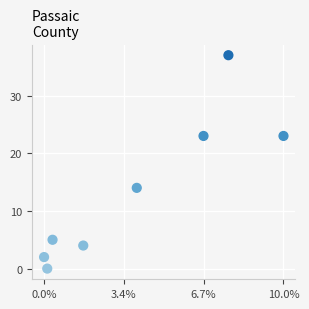

What is the range of Y values (max minus min)?

37